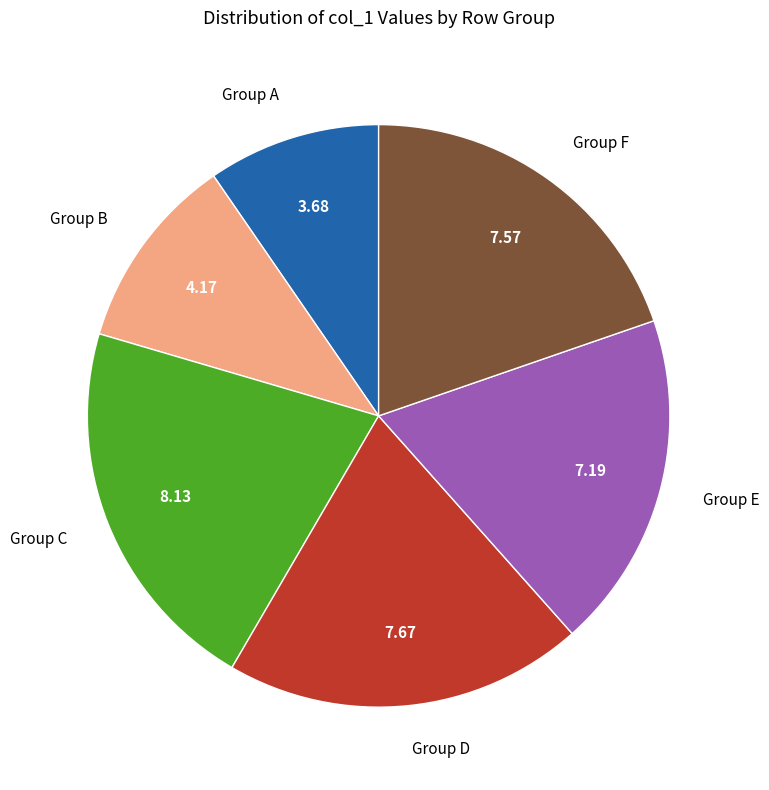

Do Group D and Group E together represent more than half of the pie?

No